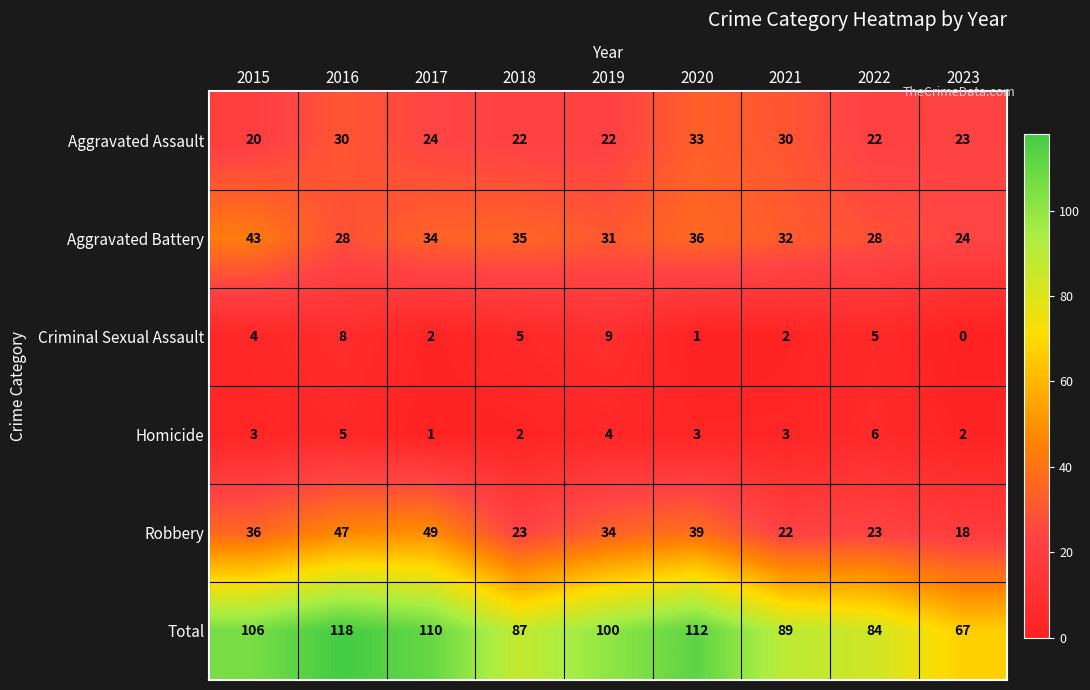

How many distinct data groups are displayed?

6